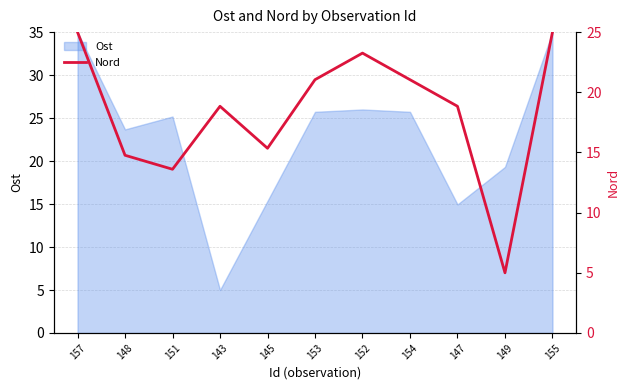

The value of Ost at 148 is 9.1. True or false?

False